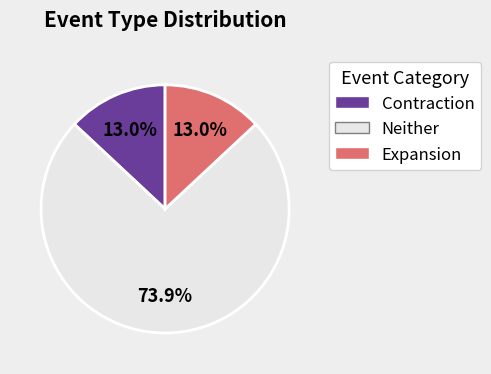

Do Contraction and Neither together represent more than half of the pie?

Yes